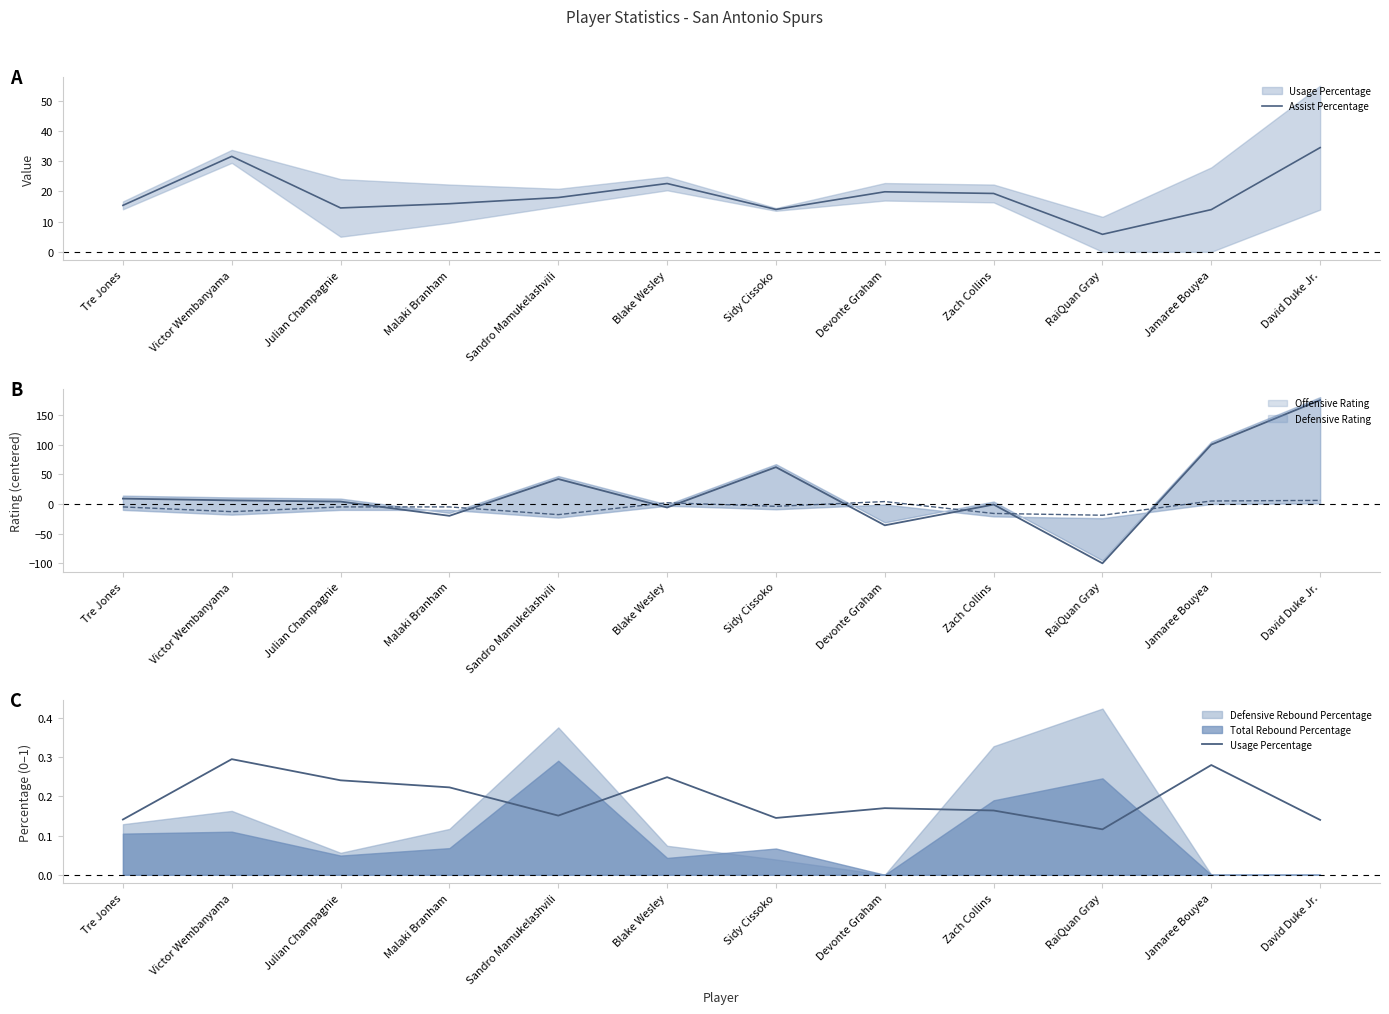

Where is Usage Percentage nearest to the value 0?

RaiQuan Gray